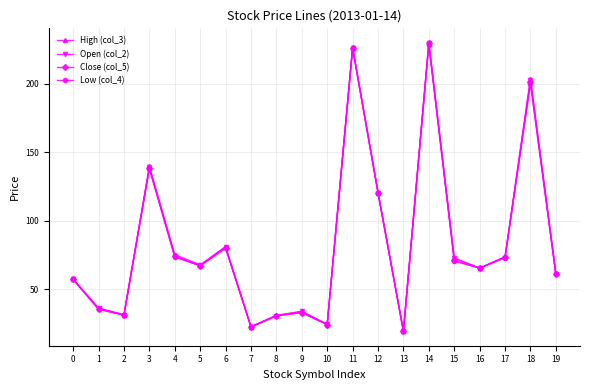

In Close (col_5), how many points are lower than both neighbors (excluding endpoints)?

6